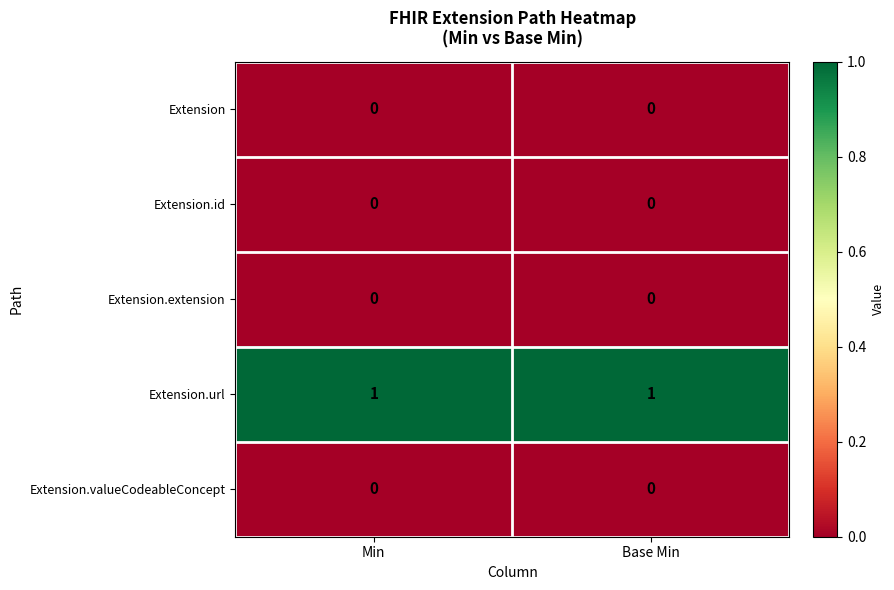

Reading right to left, what are all the values shown in this chart?

Extension: 0	0
Extension.id: 0	0
Extension.extension: 0	0
Extension.url: 1	1
Extension.valueCodeableConcept: 0	0